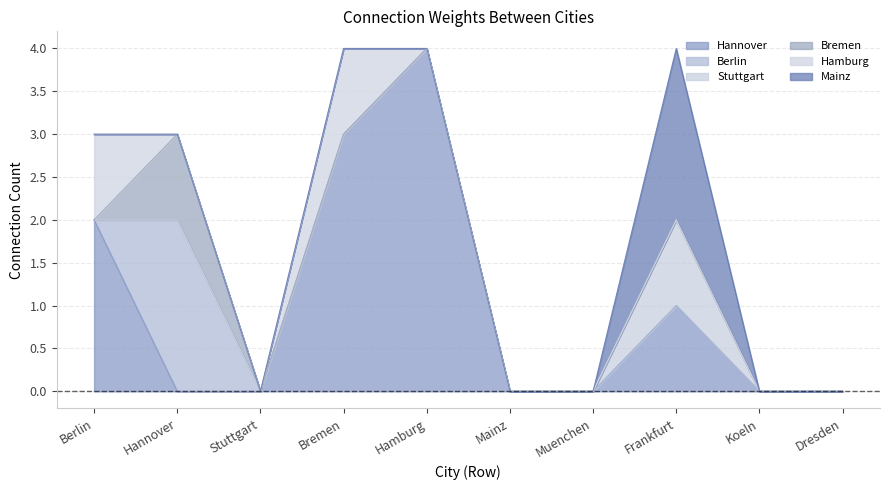

True or false: Bremen%238000050 and Mainz%238000240 intersect in this chart.

False